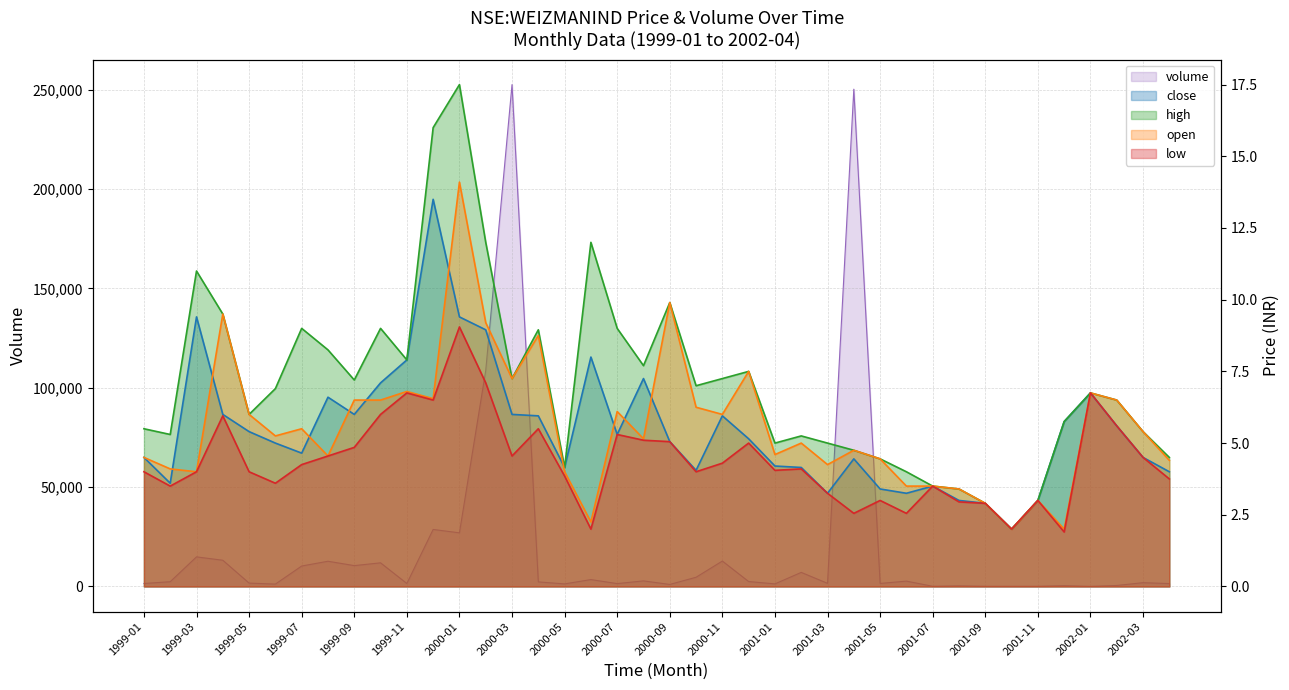

What is the value of the open point at the 17th from the left?

4.0